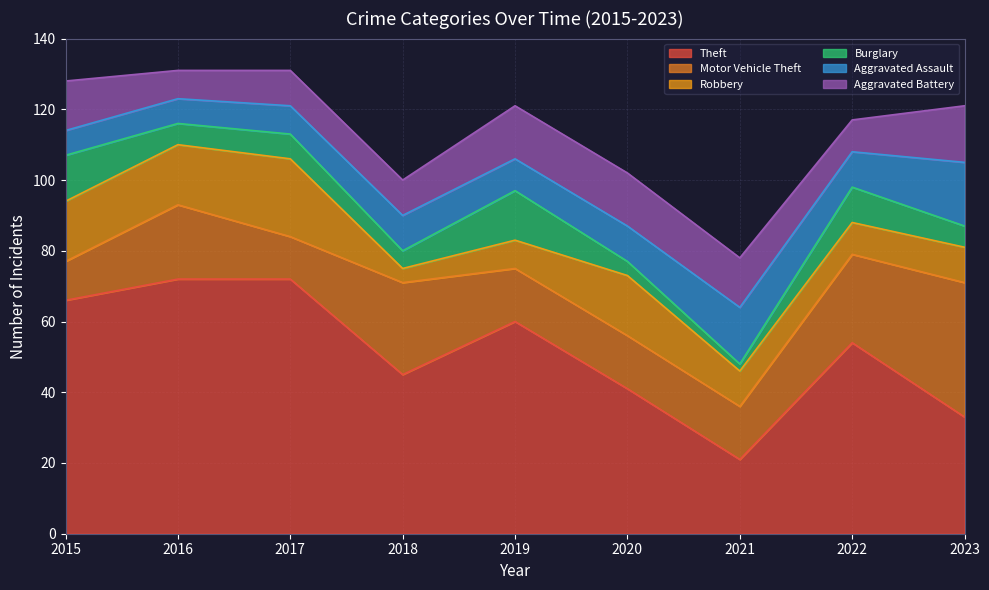

At 2022, list the series in order from smallest to largest.

Robbery, Aggravated Battery, Burglary, Aggravated Assault, Motor Vehicle Theft, Theft